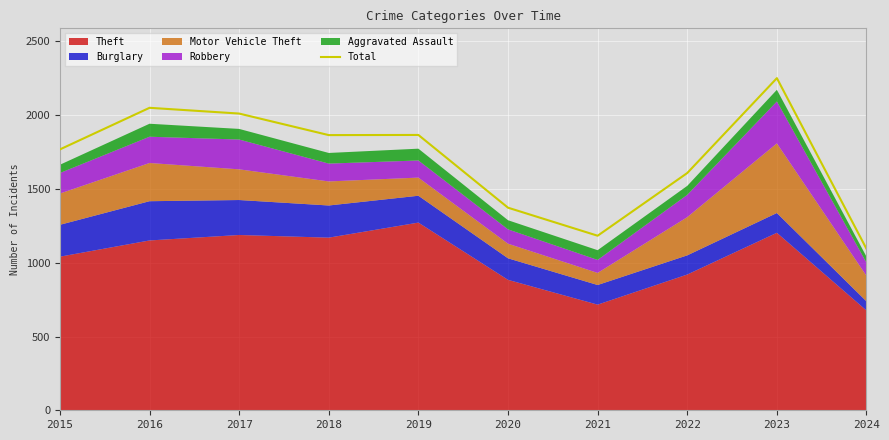

What is the value of the 4th point from the left?

1865